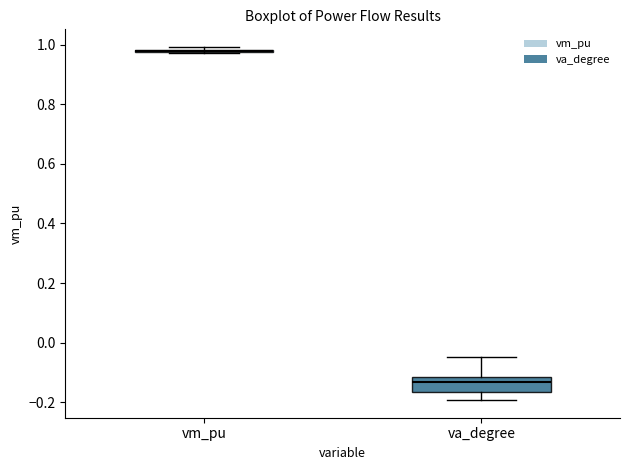

Comparing the boxes themselves (not the whiskers), which one is the tallest?

va_degree